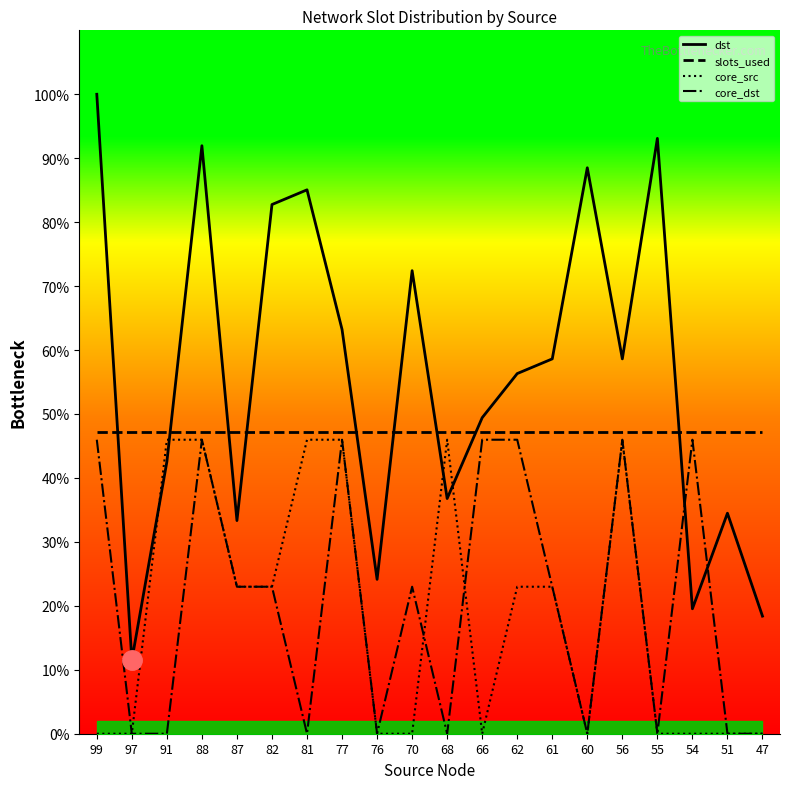

What are all the series names shown in the legend?

dst, slots_used, core_src, core_dst